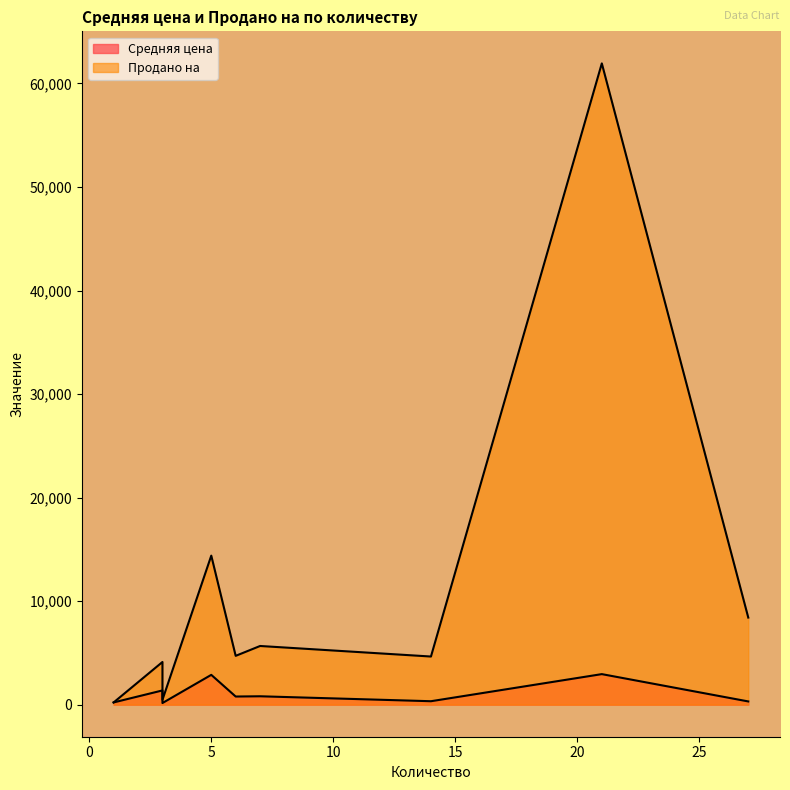

Does the chart have visible grid lines?

No